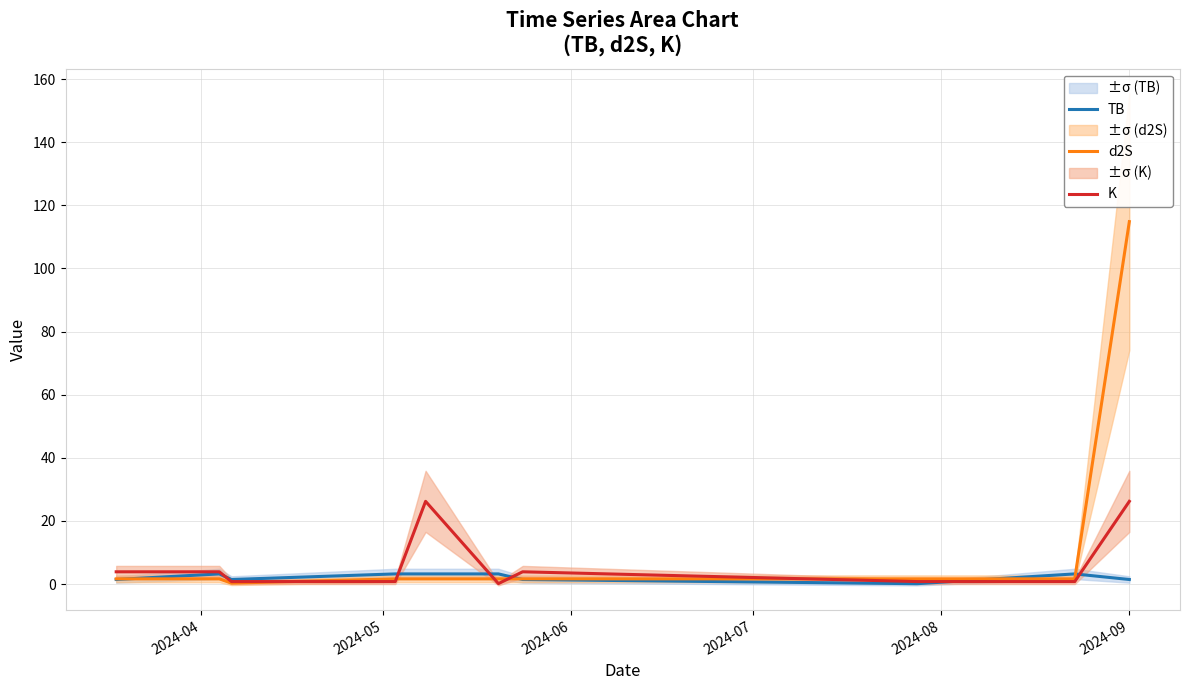

The TB series shows 1.5 at 2024-04. True or false?

True